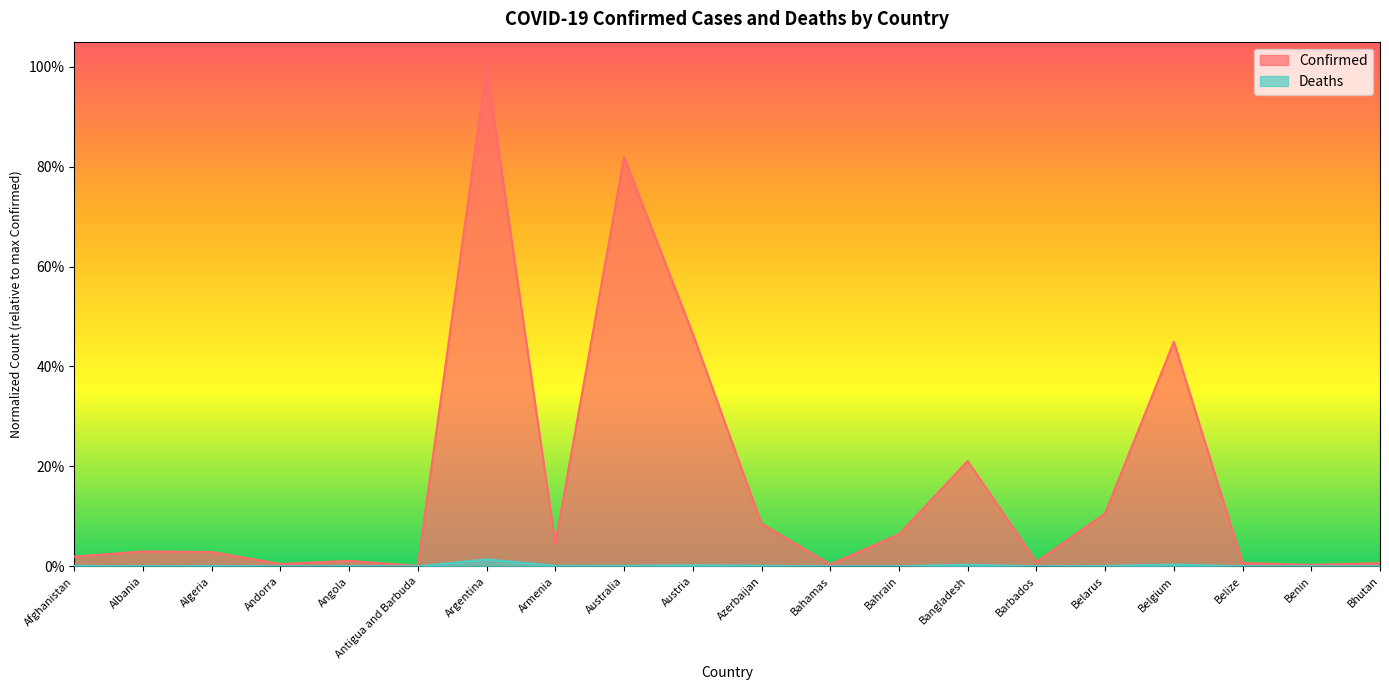

Rank the categories by Confirmed value from lowest to highest.

Antigua and Barbuda, Benin, Bahamas, Andorra, Bhutan, Belize, Barbados, Angola, Afghanistan, Algeria, Albania, Armenia, Bahrain, Azerbaijan, Belarus, Bangladesh, Belgium, Austria, Australia, Argentina